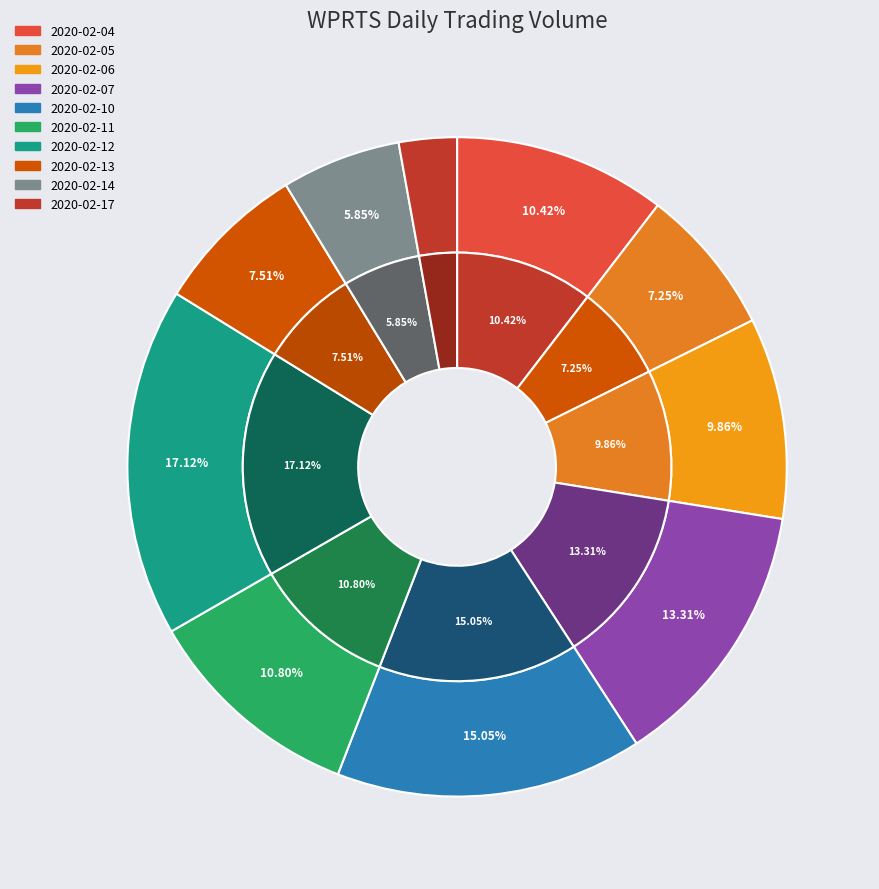

How many segments does this pie chart have?

10